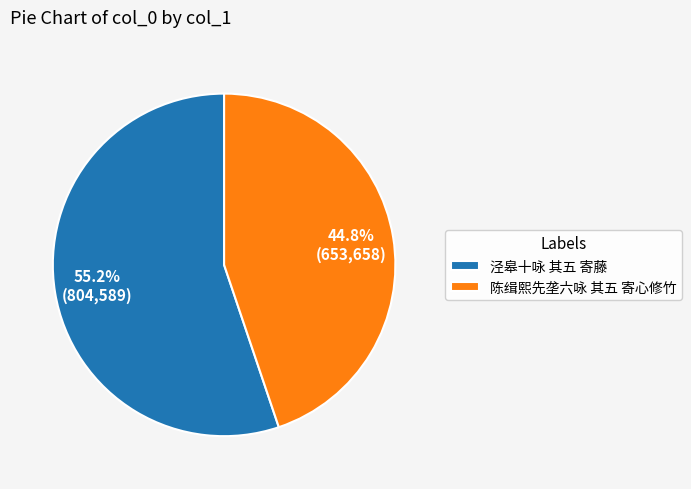

To the nearest percent, what portion does 泾皋十咏 其五 寄藤 represent?

55%